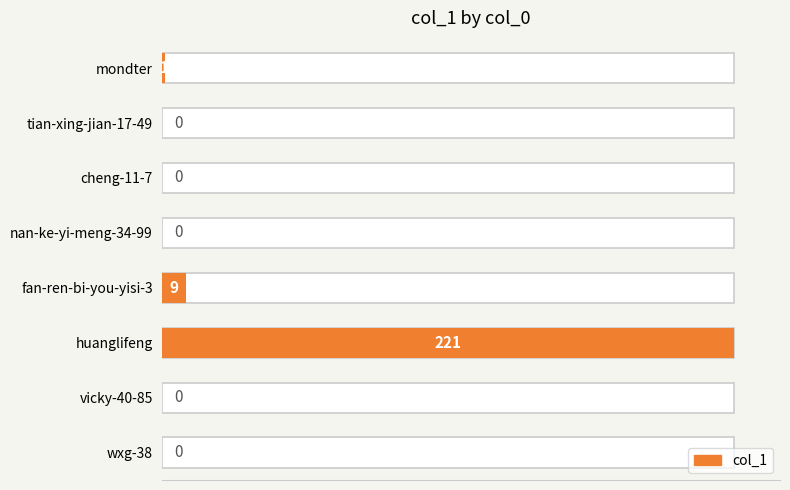

The chart shows a value of 116 at cheng-11-7. True or false?

False